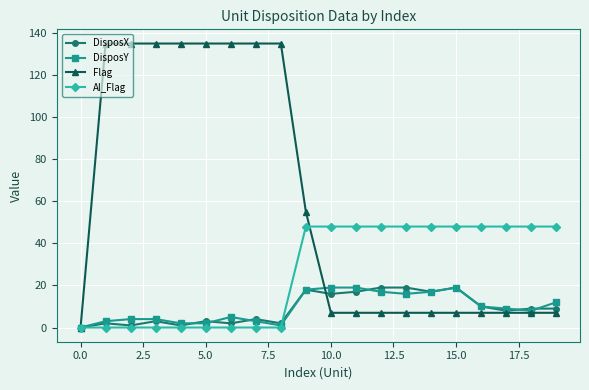

How many values in the DisposY series are below 9?

10